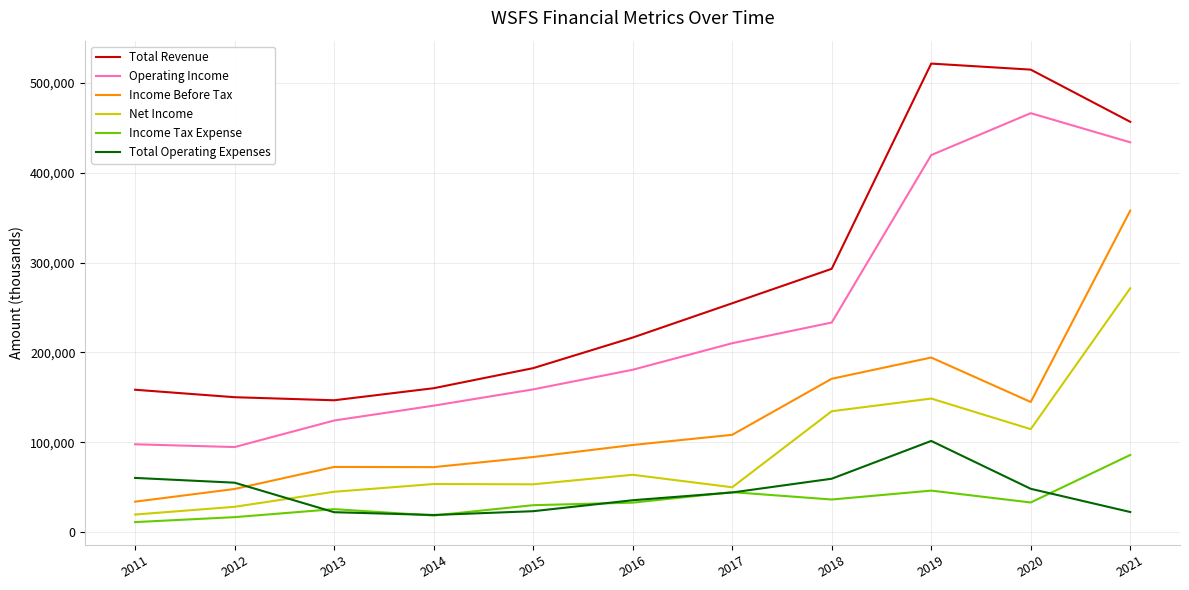

What is the difference between the second highest and minimum values in the Total Operating Expenses series?

41200